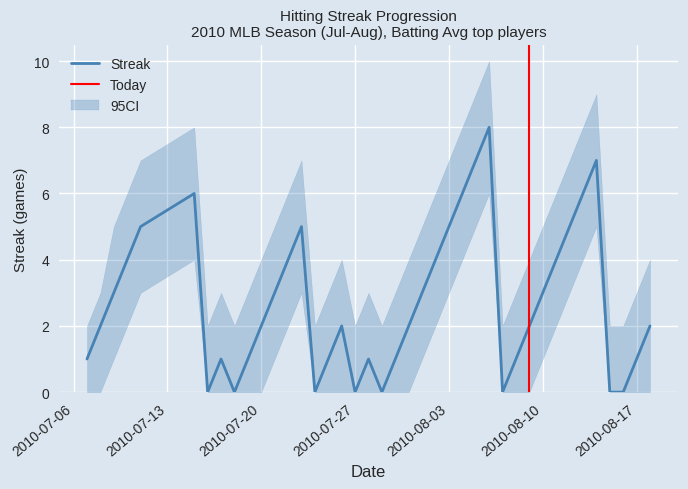

Count the number of categories in the chart.

40